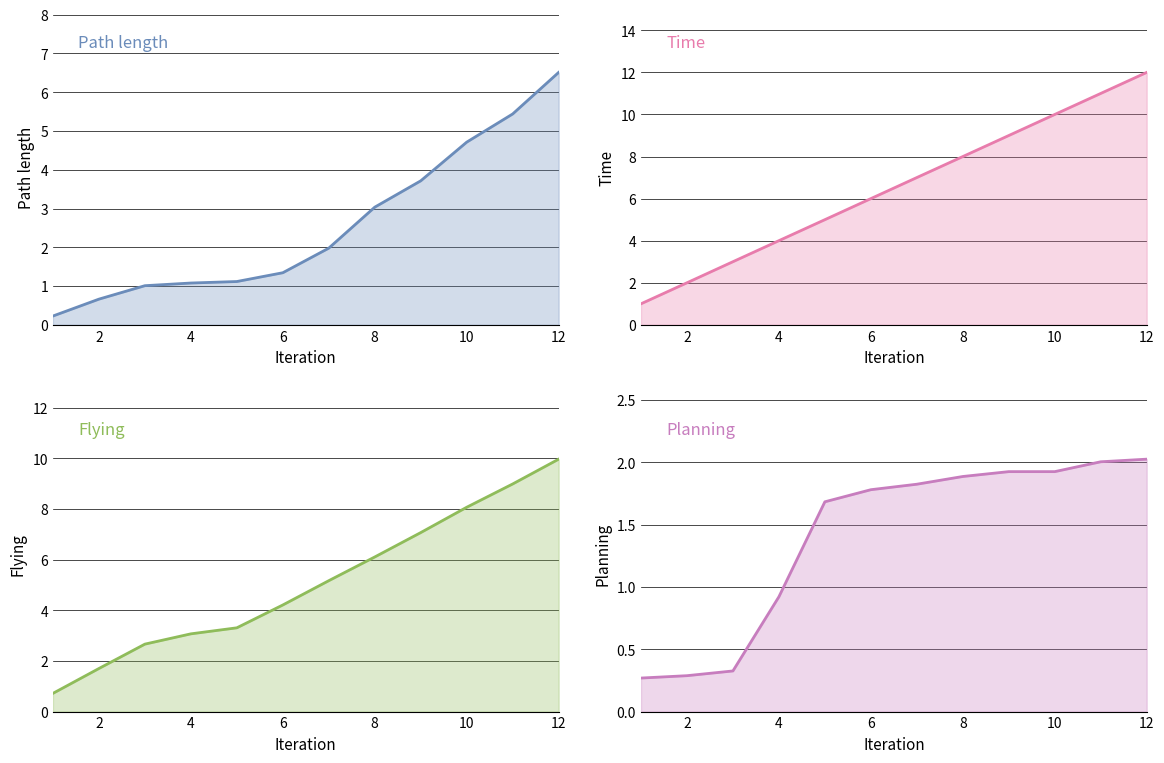

Count the number of data series in this chart.

4